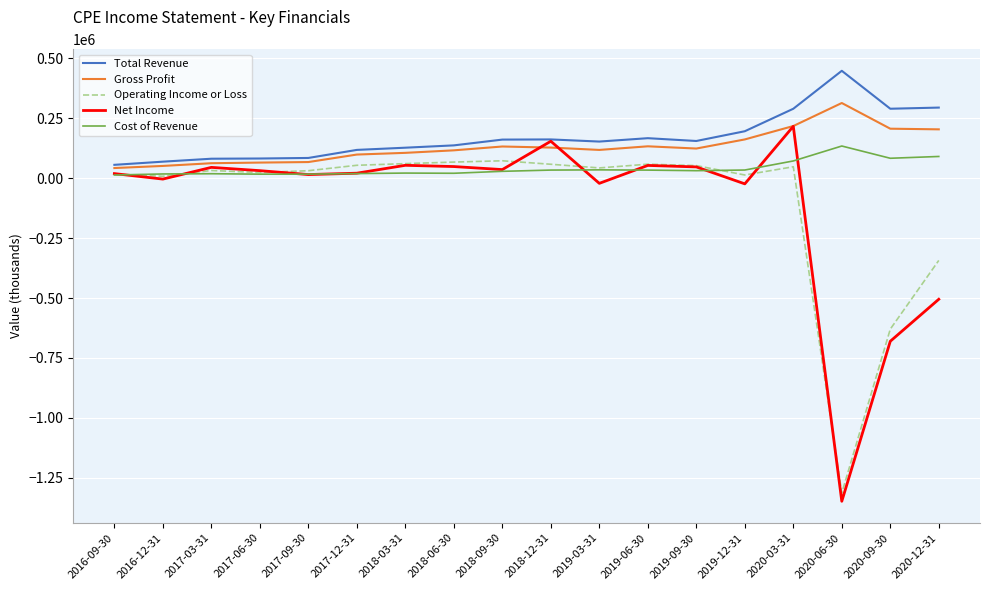

Between 2018-03-31 and 2020-12-31, which series saw the biggest shift?

Net Income